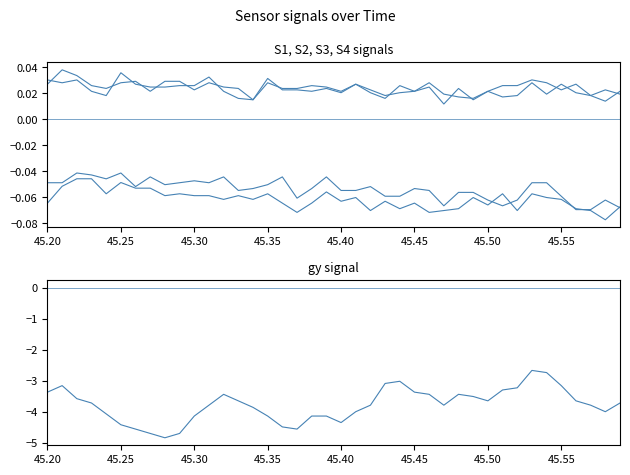

True or false: S4 and S1 cross at least once.

False